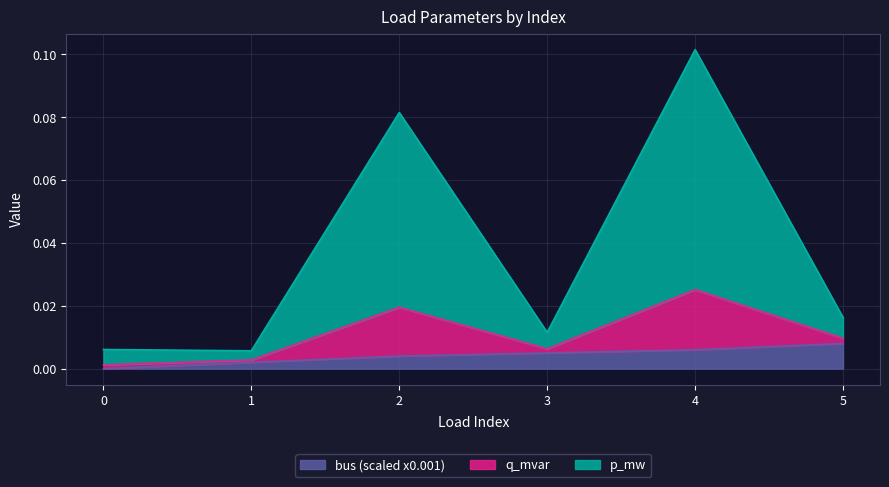

How many data points in bus are above 0?

5